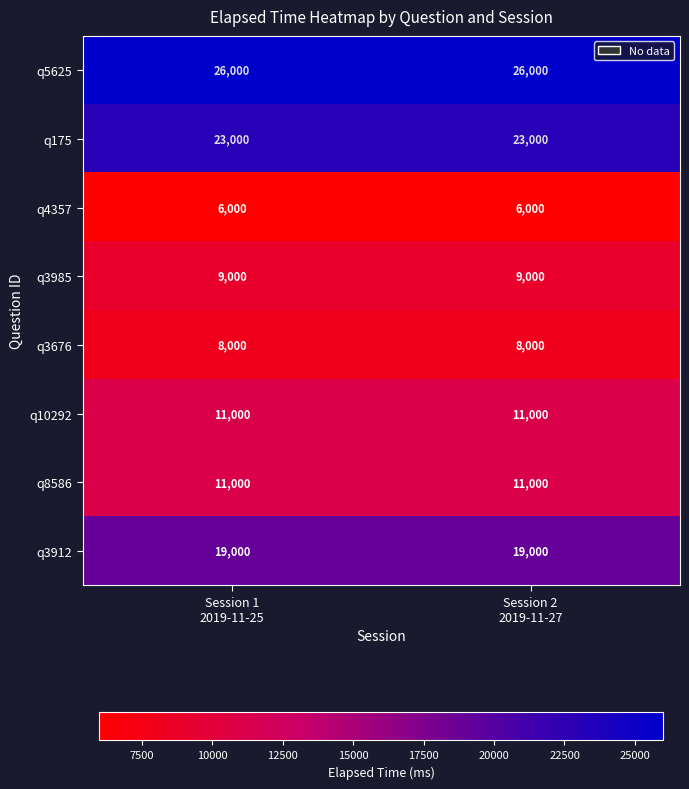

What is the highest value of the q3676 series?

8000